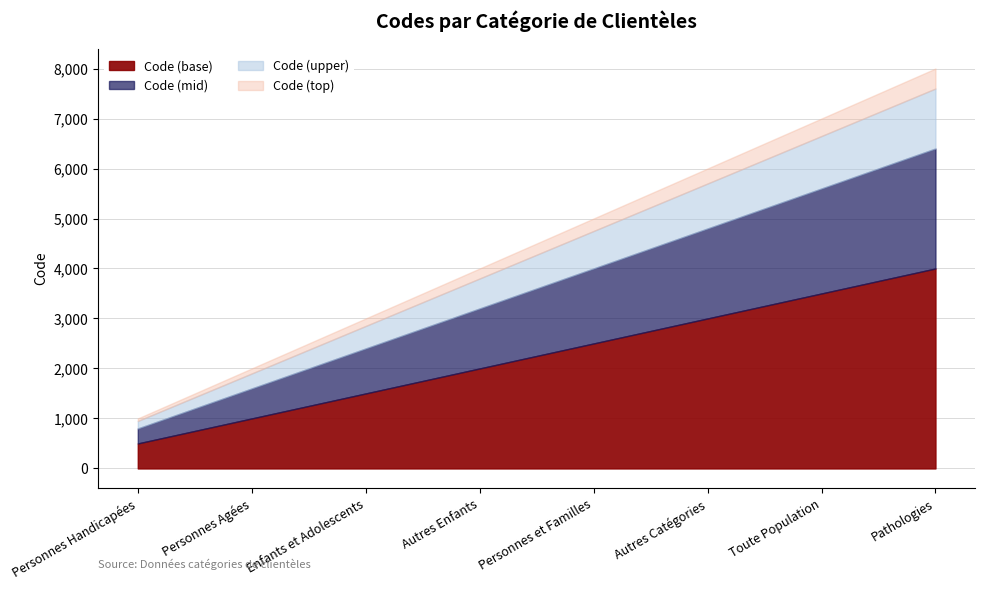

Where does the data first go above 5000?

Autres Catégories